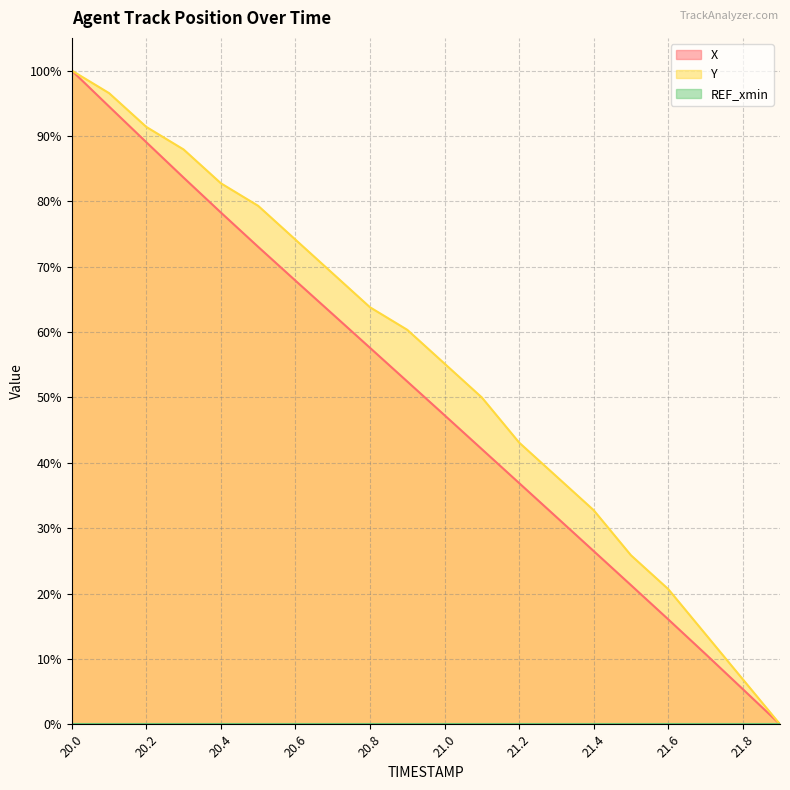

Rank the series by their maximum value, from lowest to highest.

REF_xmin (line), X (line), Y (line)